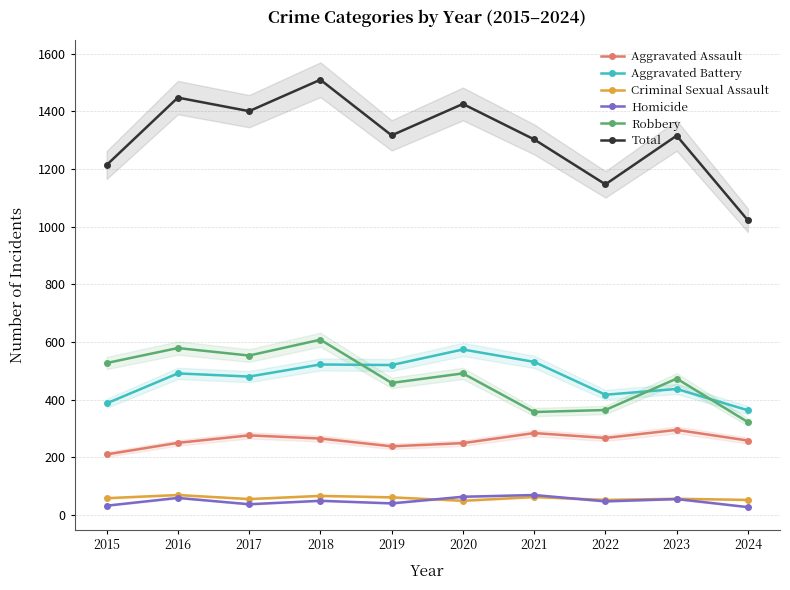

What is the value of the Homicide point at the 5th from the left?

40